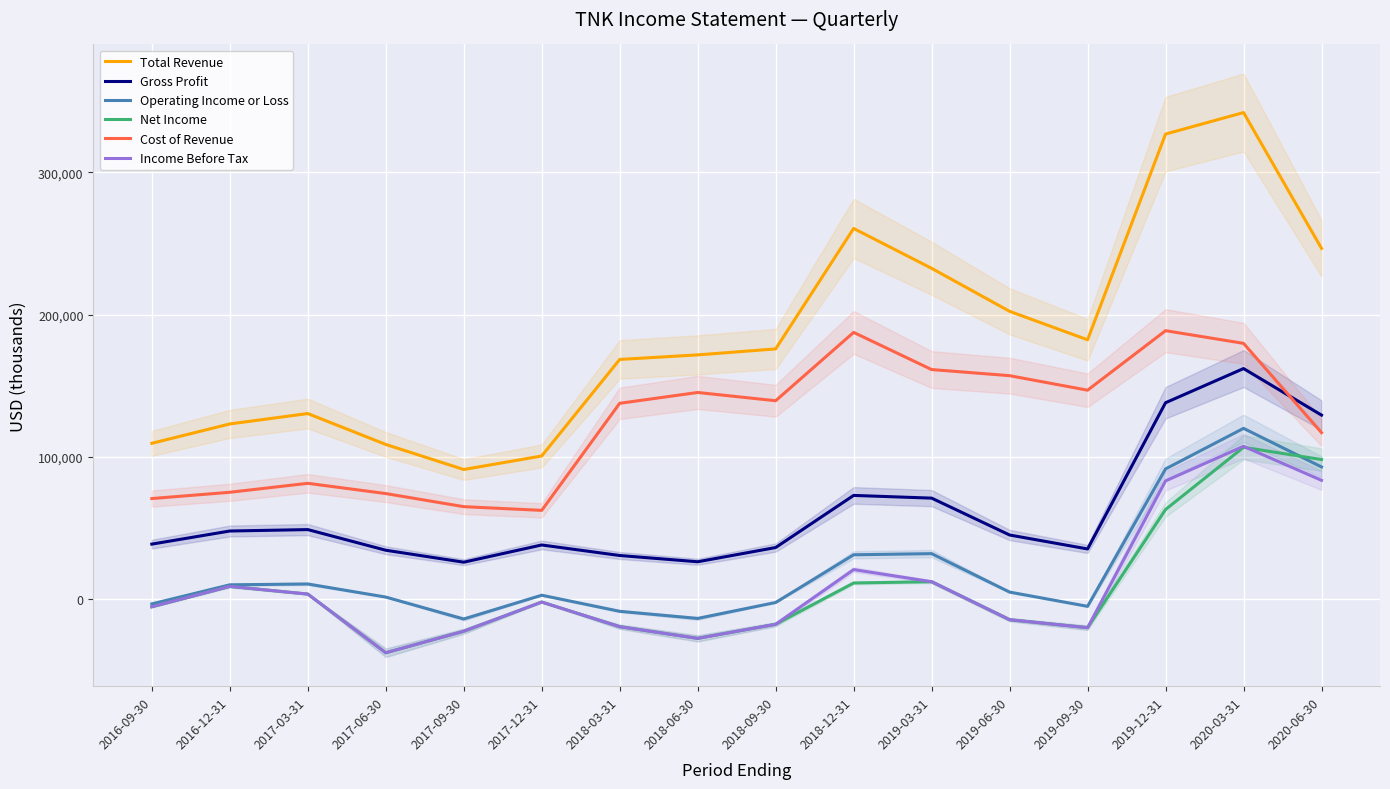

True or false: Operating Income or Loss and Cost of Revenue cross at least once.

False